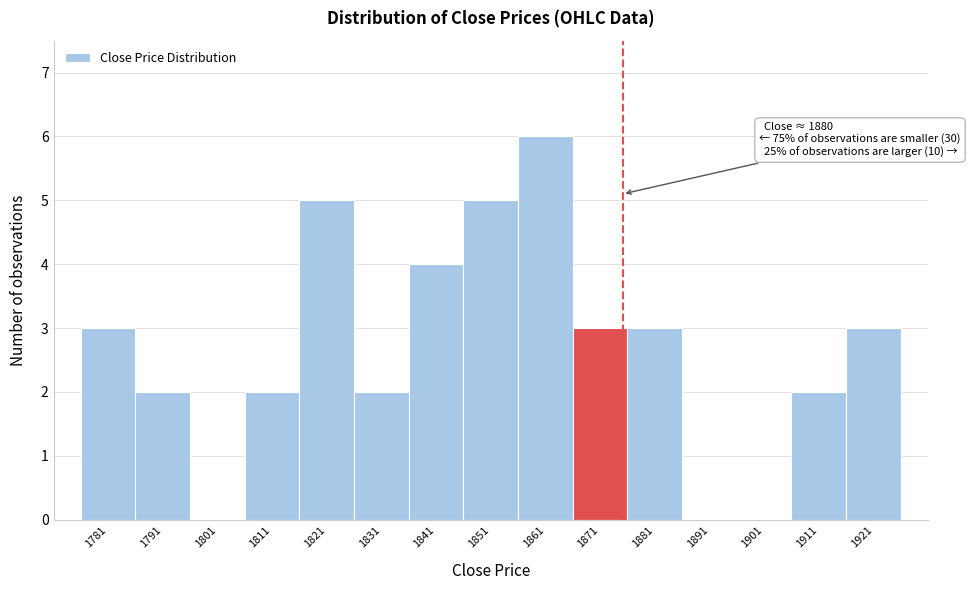

Reading right to left, extract all data points from this chart.

1921=3	1911=2	1901=0	1891=0	1881=3	1871=3	1861=6	1851=5	1841=4	1831=2	1821=5	1811=2	1801=0	1791=2	1781=3